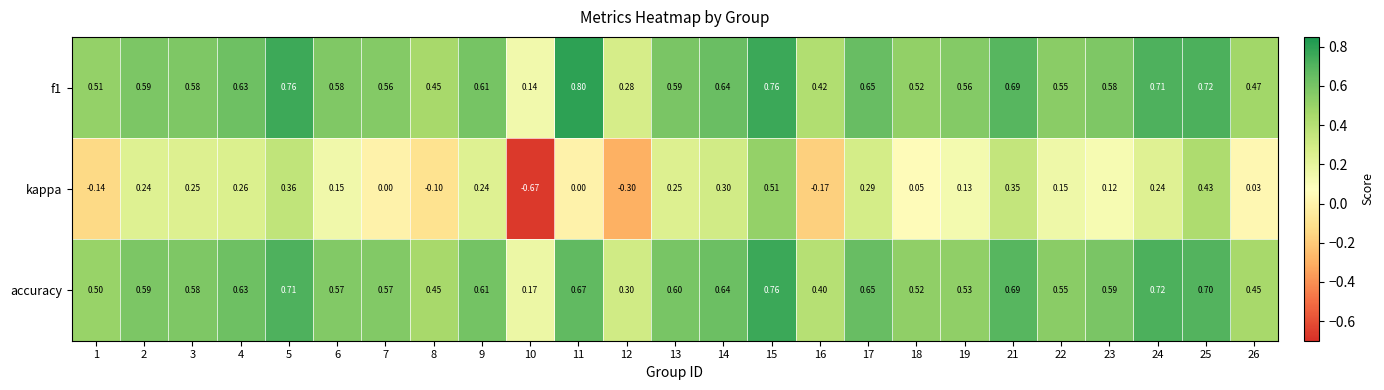

How many distinct data groups are displayed?

3